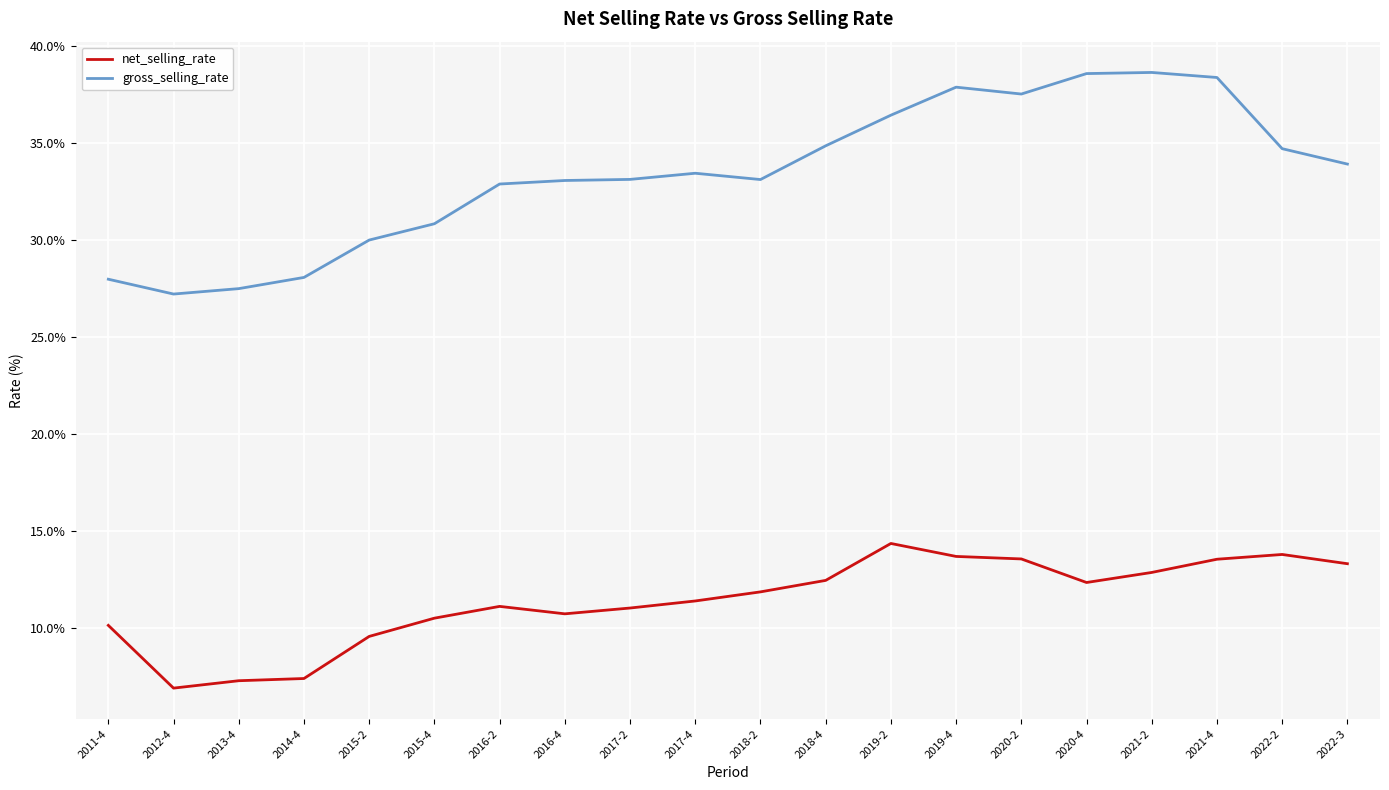

What is the total value across all series at 2020-4?

50.9